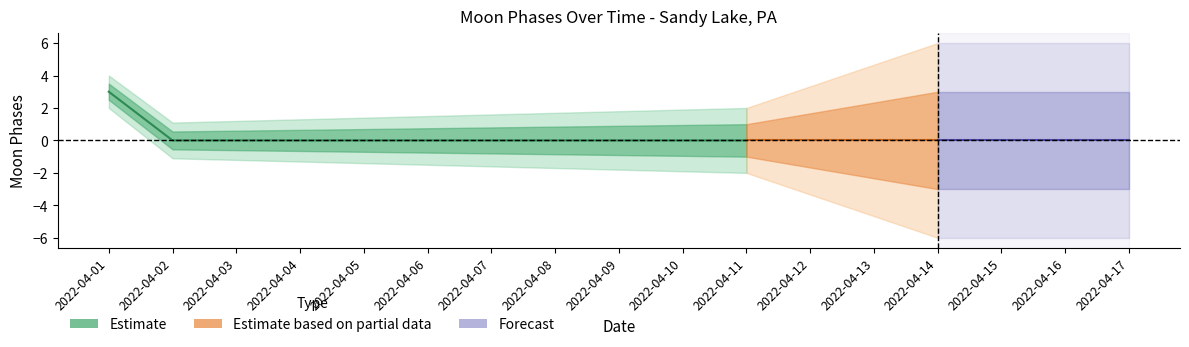

Reading right to left, list all the values displayed in this chart.

0	0	0	0	0	0	0	0	0	0	0	0	0	0	0	0	3